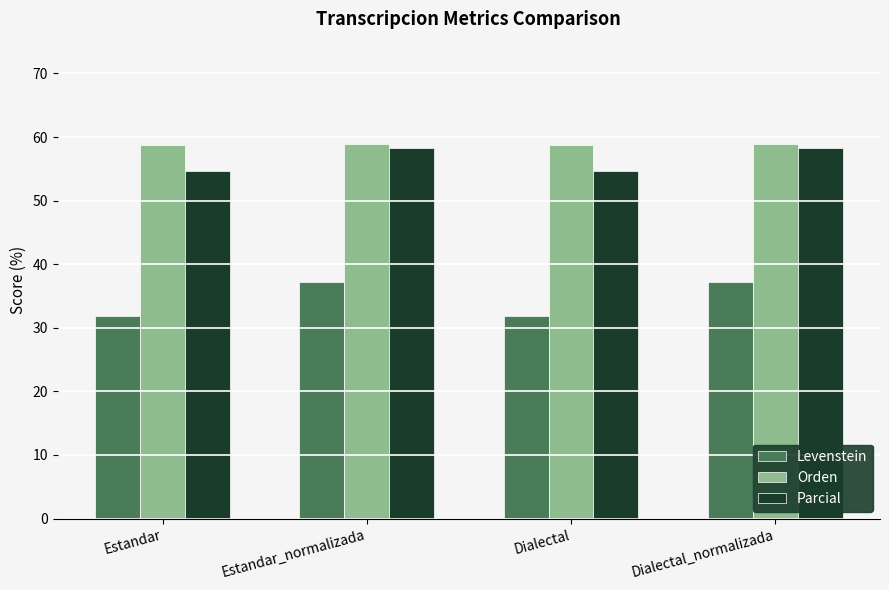

Does the chart contain stacked bars?

No